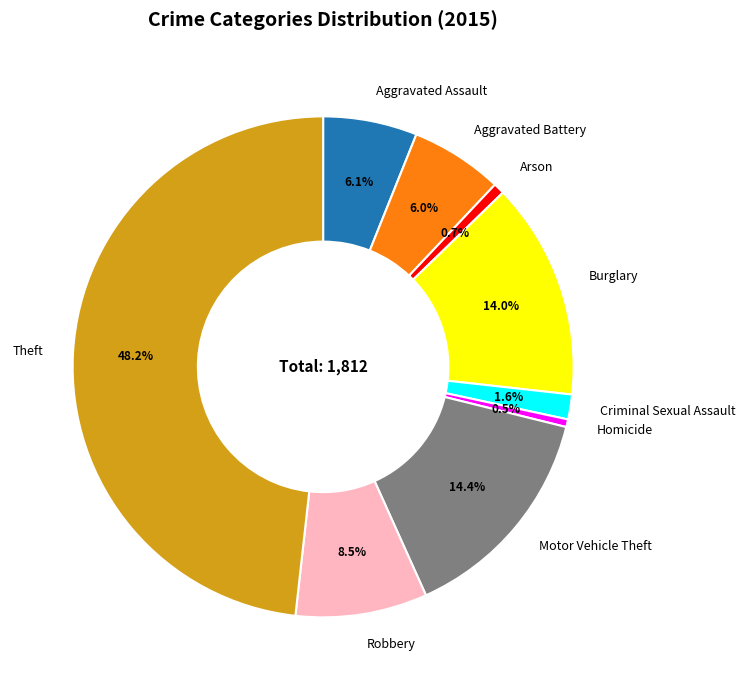

To the nearest percent, what portion does Criminal Sexual Assault represent?

2%